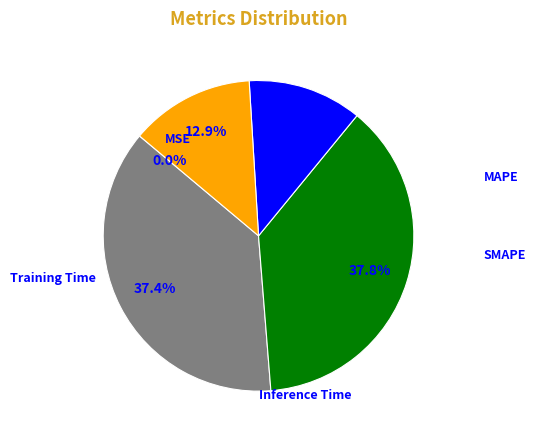

Is there any slice that represents more than half of the pie?

No